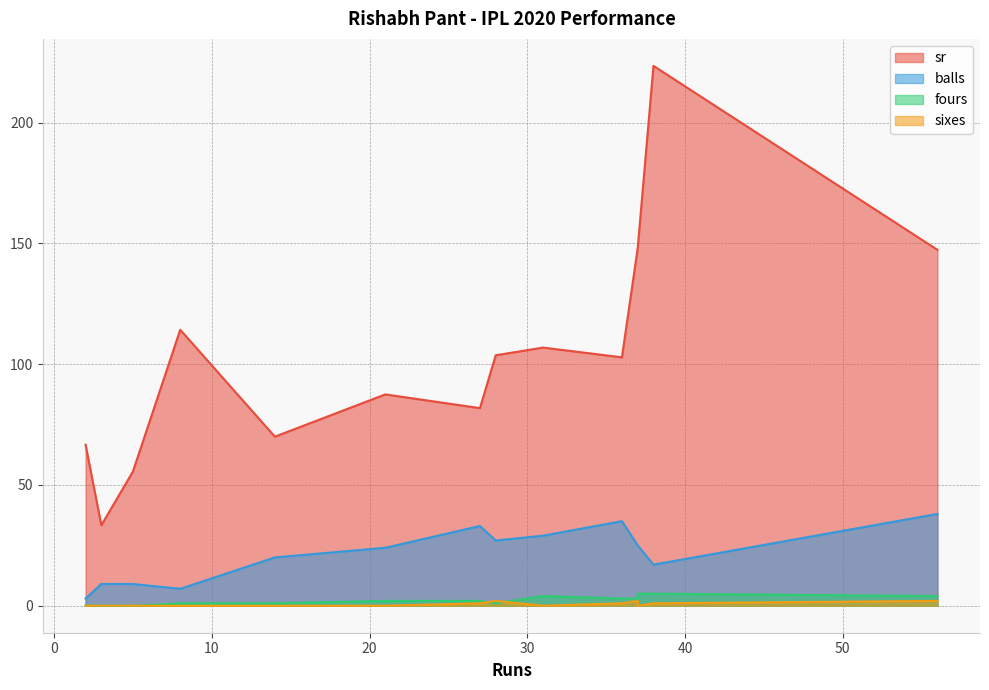

At which label does balls first exceed 25?

27